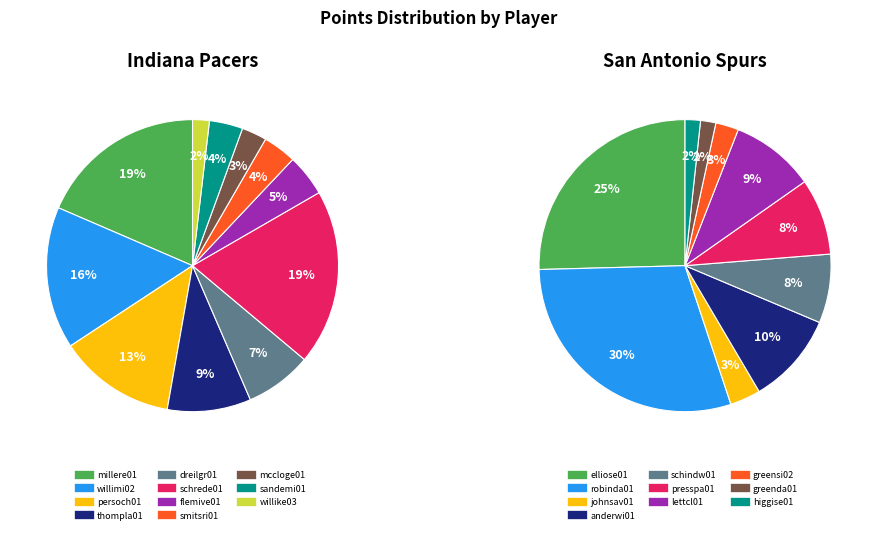

To the nearest percent, what percentage of the pie is 9?

2%